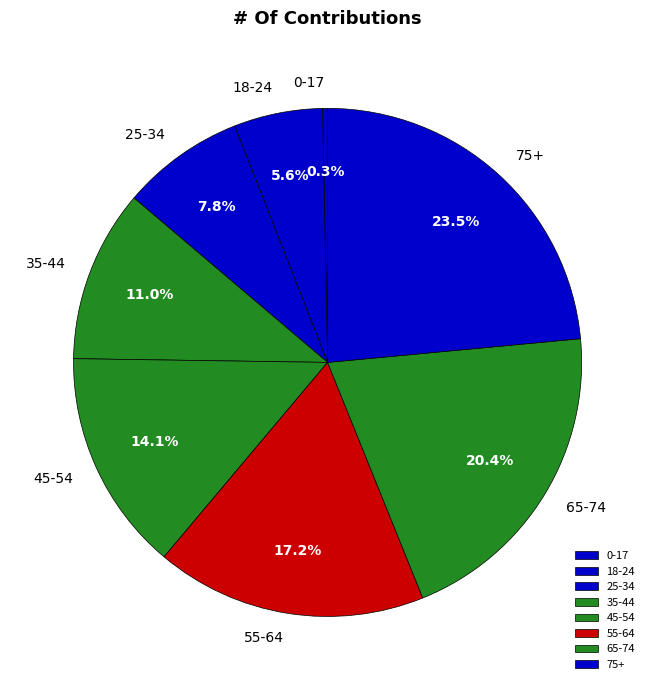

What is the smallest slice in the pie chart?

0-17